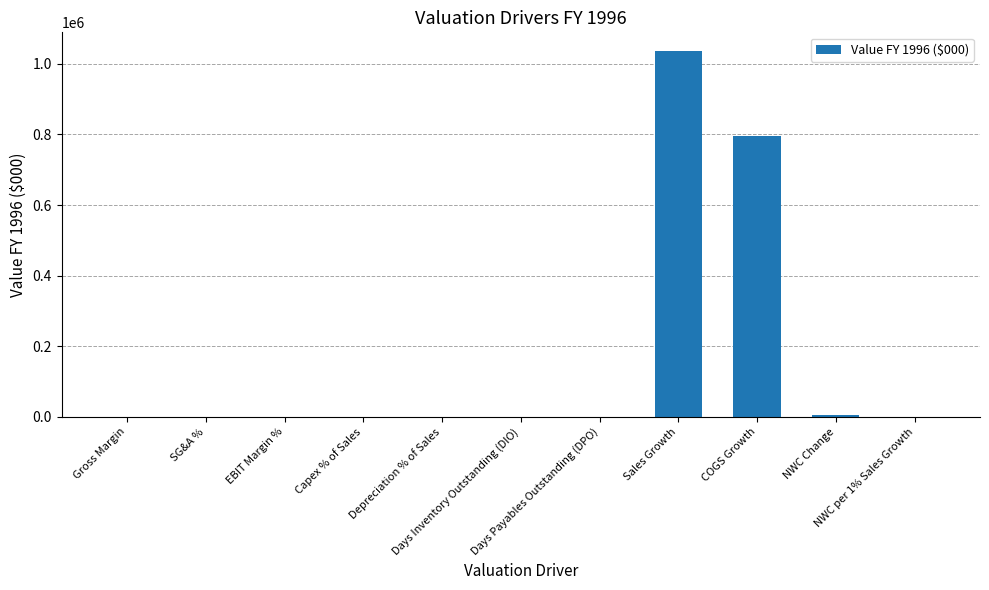

The value at SG&A % is 0.2. True or false?

True